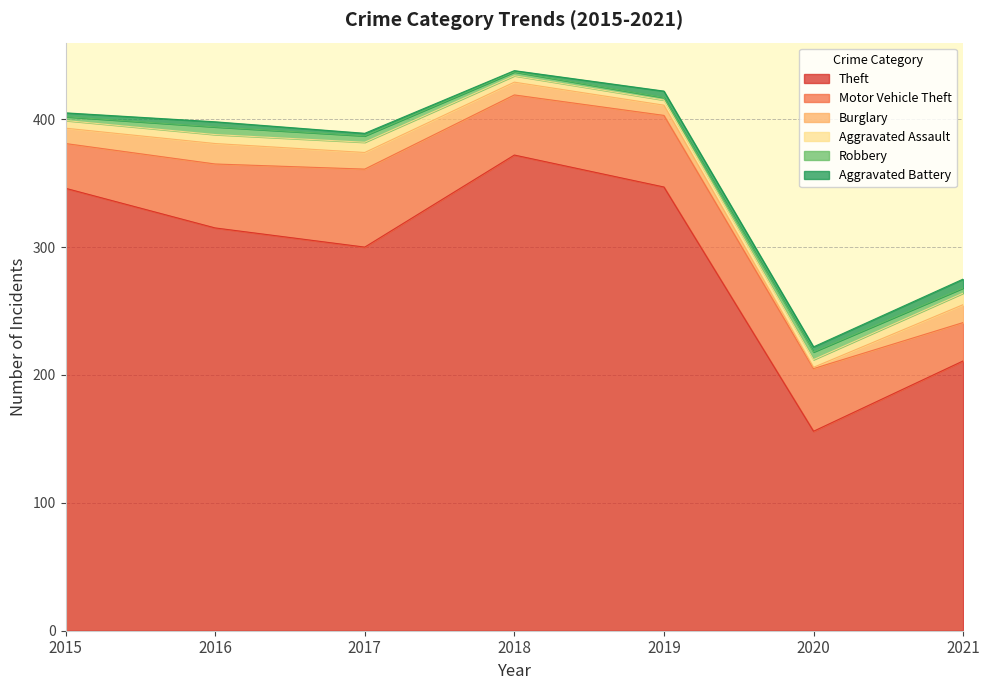

Which label corresponds to the smallest value in the chart?

2020